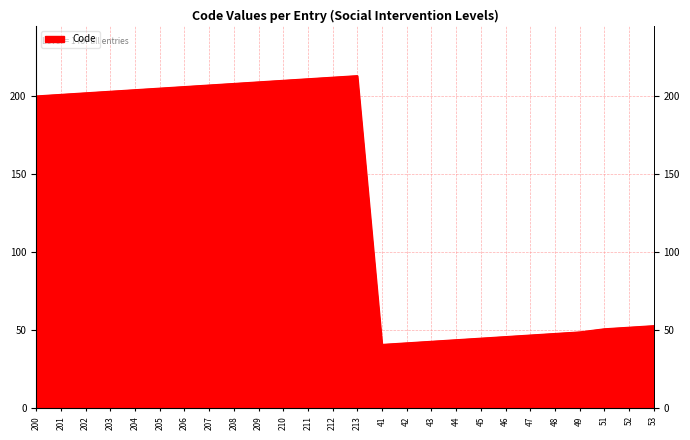

What is the sum of all values?

3452